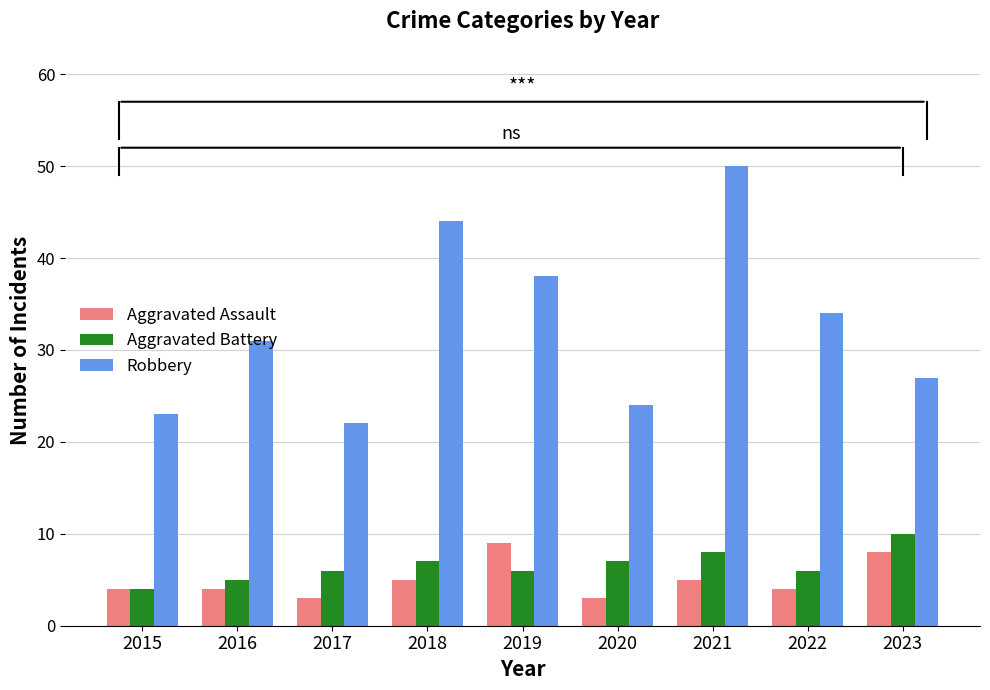

What is the difference between the maximum and second lowest values in the Aggravated Battery series?

5